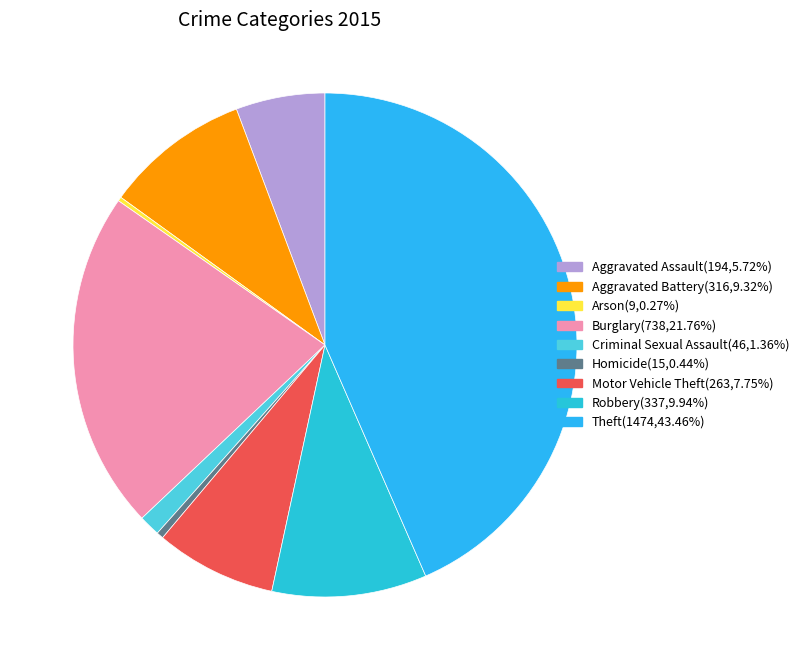

Is it true that Arson is 15% of the pie?

False